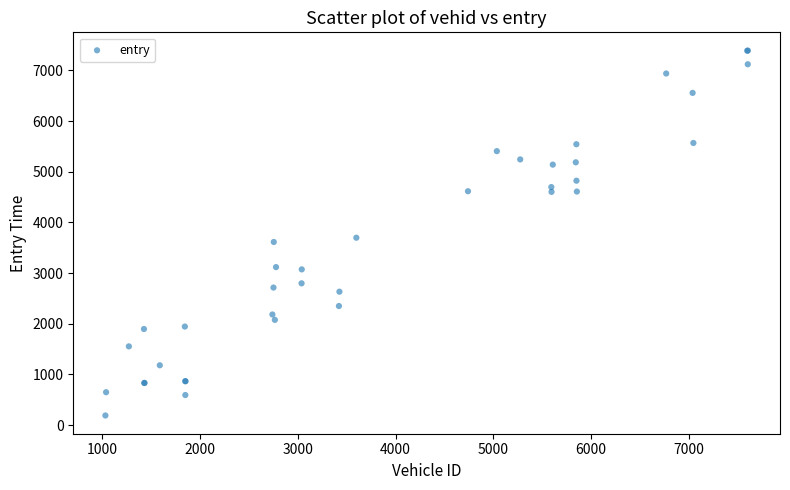

What Y value in the scatter plot is closest to 3791?

3699.2